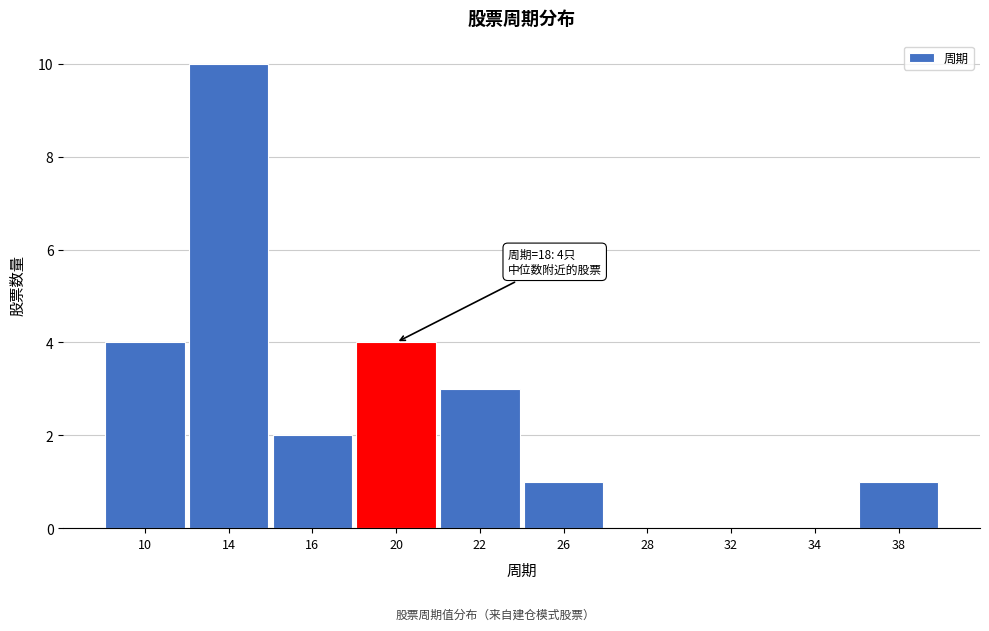

Reading left to right, transcribe all the data shown in this chart.

10=4	14=10	16=2	20=4	22=3	26=1	28=0	32=0	34=0	38=1